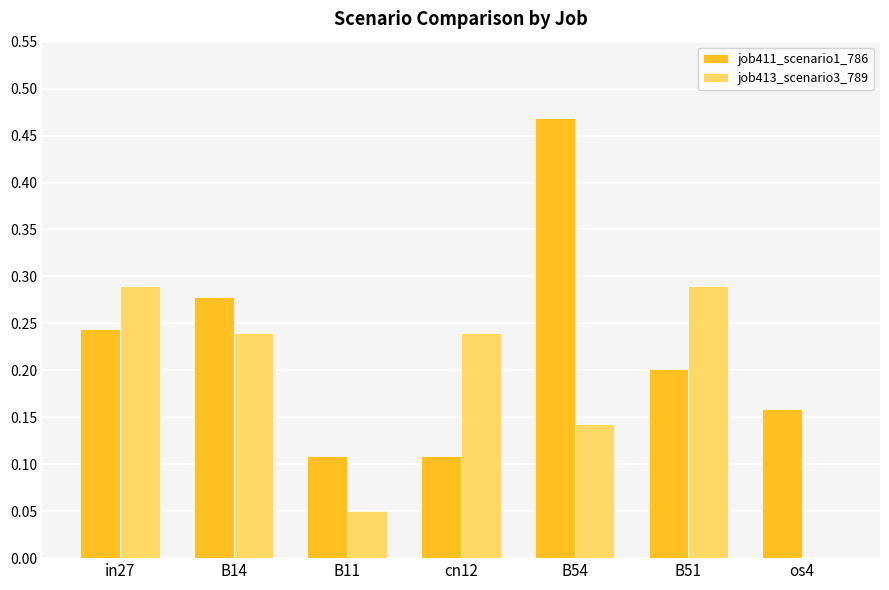

Which label corresponds to the largest value in the chart?

B54